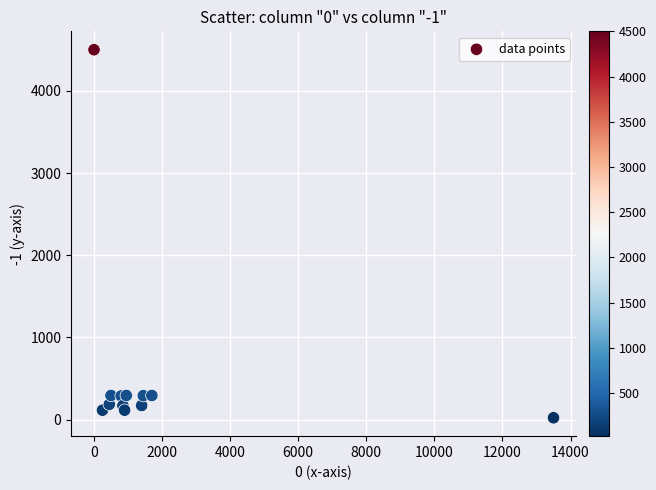

What is the average X value?

1896